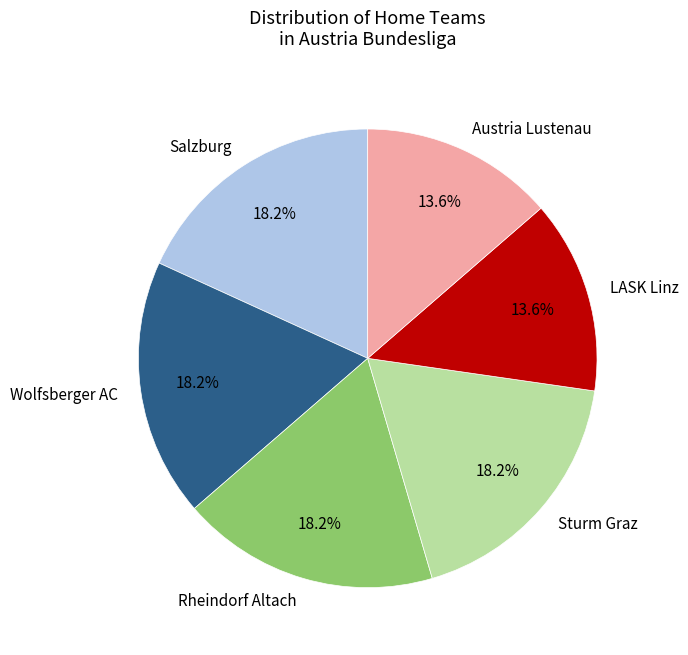

What portion of the pie excludes Salzburg?

81.8%